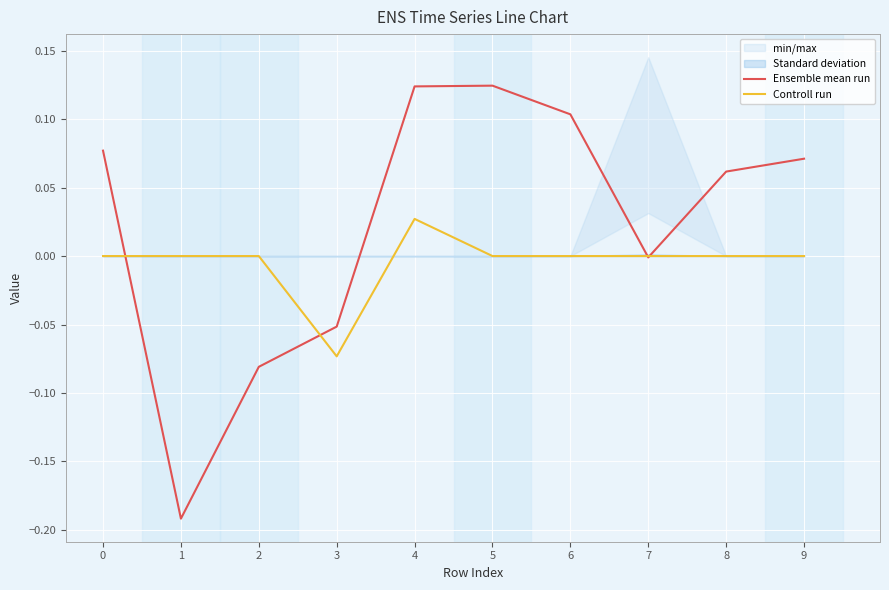

Reading left to right, extract all data points from this chart.

Ensemble mean run: 0.1	-0.2	-0.1	-0.1	0.1	0.1	0.1	-0.0	0.1	0.1
Controll run: 0.0	0.0	0.0	-0.1	0.0	0.0	0.0	0.0	0.0	0.0